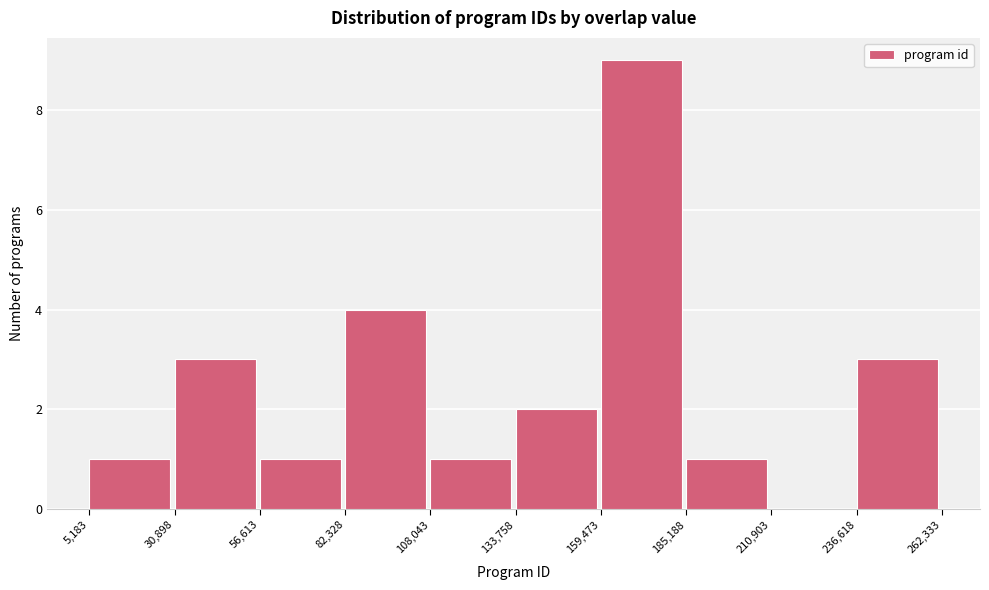

Which range on the x-axis has the tallest bar?

159,473 to 185,188